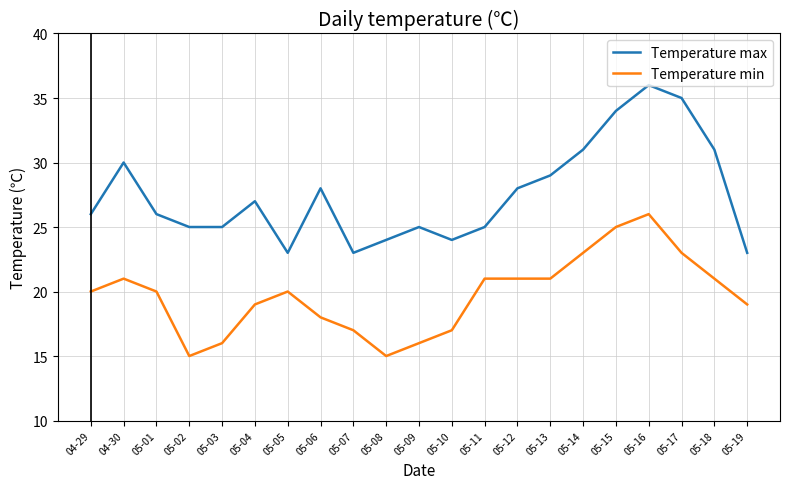

True or false: Temperature max has more than 0 points higher than both neighbors.

True